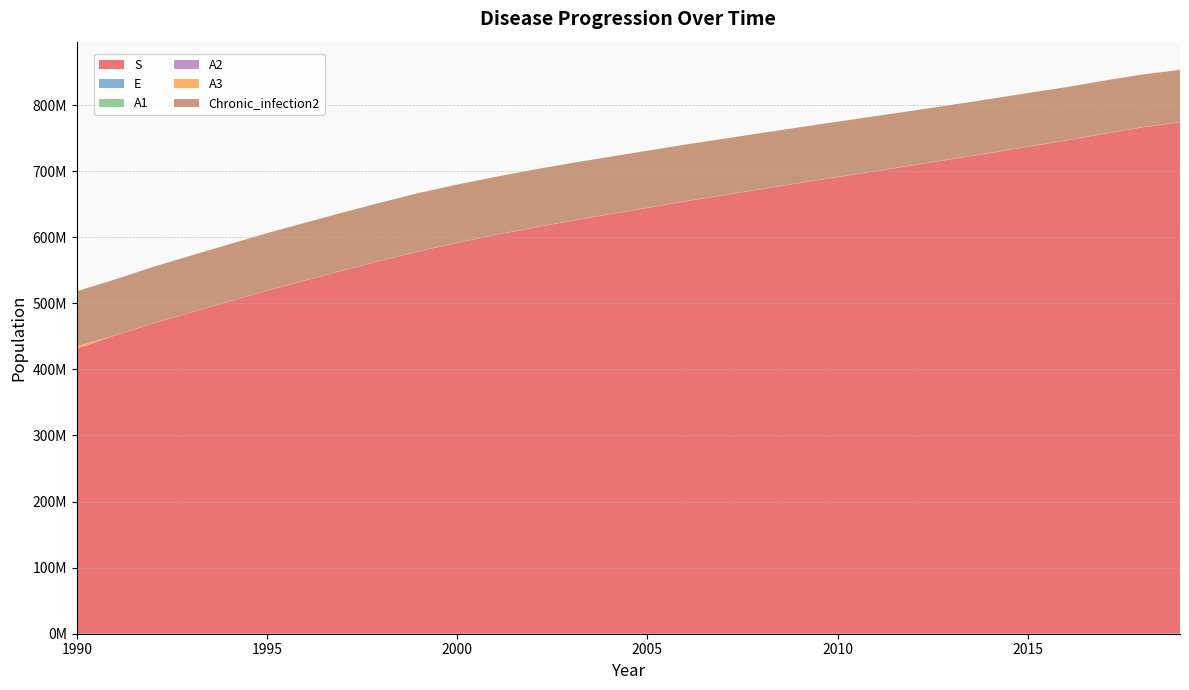

Reading left to right, extract all data points from this chart.

S: 1990=431240686	1991=451010226	1992=469215870	1993=485920572	1994=502519176	1995=518792383	1996=534263138	1997=549514675	1998=564361602	1999=578630389	2000=591228335	2001=603072994	2002=614162616	2003=624583928	2004=634482682	2005=644246654	2006=654043664	2007=663332191	2008=672587856	2009=681833778	2010=690847273	2011=699785100	2012=708763897	2013=717969739	2014=727177146	2015=736761756	2016=746007015	2017=756332225	2018=765974362	2019=773764056
E: 1990=0	1991=160023	1992=167863	1993=174741	1994=181655	1995=188177	1996=194322	1997=200208	1998=205838	1999=210867	2000=215075	2001=218594	2002=221367	2003=223614	2004=225326	2005=226555	2006=227534	2007=228019	2008=228410	2009=228578	2010=228787	2011=228683	2012=228830	2013=228904	2014=229088	2015=229463	2016=229607	2017=230116	2018=230670	2019=229998
A1: 1990=51187	1991=2071	1992=1261	1993=1299	1994=1348	1995=1399	1996=1446	1997=1491	1998=1532	1999=1573	2000=1606	2001=1632	2002=1656	2003=1674	2004=1687	2005=1697	2006=1705	2007=1710	2008=1710	2009=1714	2010=1714	2011=1717	2012=1716	2013=1718	2014=1718	2015=1720	2016=1722	2017=1725	2018=1728	2019=1726
A2: 1990=200821	1991=8213	1992=5043	1993=5194	1994=5391	1995=5595	1996=5785	1997=5963	1998=6126	1999=6290	2000=6423	2001=6527	2002=6626	2003=6697	2004=6747	2005=6787	2006=6820	2007=6838	2008=6841	2009=6855	2010=6857	2011=6868	2012=6864	2013=6872	2014=6874	2015=6878	2016=6886	2017=6902	2018=6910	2019=6904
A3: 1990=3573602	1991=286497	1992=243734	1993=253179	1994=262810	1995=272739	1996=282005	1997=290685	1998=298660	1999=306645	2000=313098	2001=318168	2002=323001	2003=326458	2004=328903	2005=330882	2006=332493	2007=333366	2008=333505	2009=334187	2010=334303	2011=334815	2012=334640	2013=334995	2014=335098	2015=335304	2016=335695	2017=336465	2018=336879	2019=336589
Chronic_infection2: 1990=83176687	1991=84503338	1992=85258370	1993=85775560	1994=86288909	1995=86762565	1996=87116718	1997=87445868	1998=87718631	1999=87906113	2000=87832488	2001=87646351	2002=87348257	2003=86952661	2004=86483170	2005=86000171	2006=85529682	2007=84992049	2008=84456637	2009=83927117	2010=83370191	2011=82808788	2012=82259508	2013=81747462	2014=81240697	2015=80789845	2016=80296388	2017=79949972	2018=79516178	2019=78845372